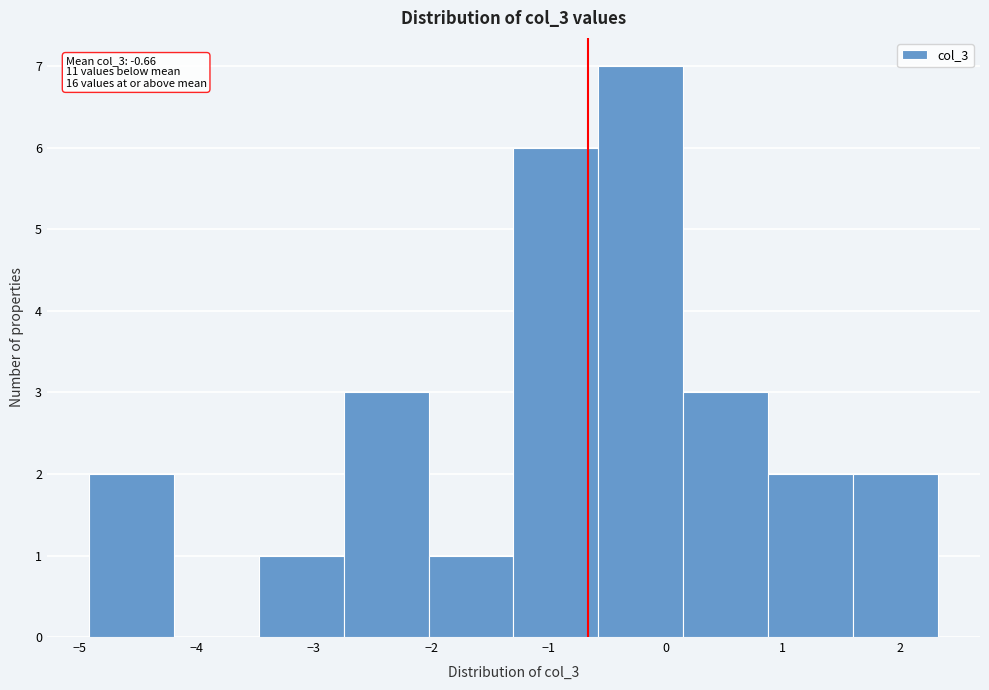

Which range on the x-axis has the tallest bar?

-0.6 to 0.2